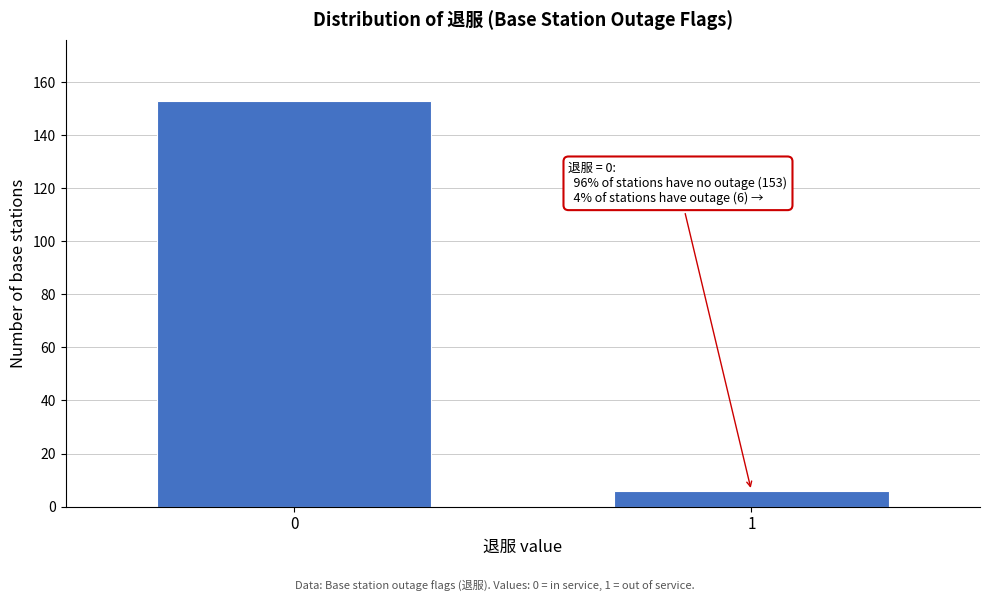

Reading left to right, transcribe all the data shown in this chart.

153	6